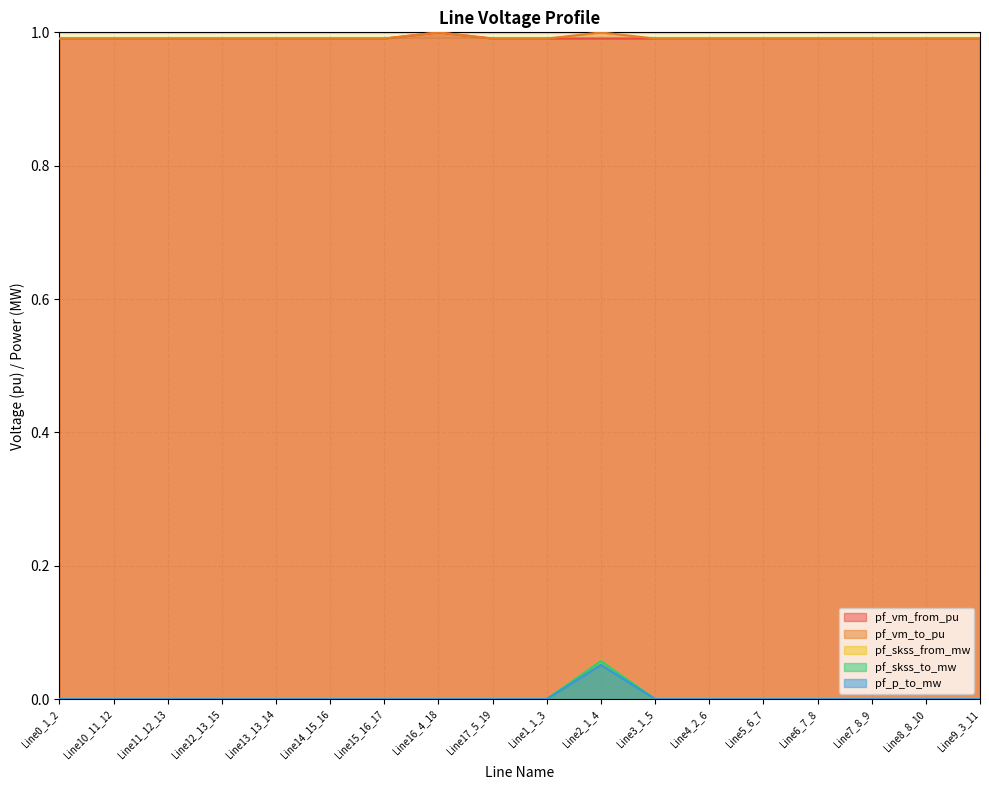

What are all the series names shown in the legend?

pf_vm_from_pu, pf_vm_to_pu, pf_skss_from_mw, pf_skss_to_mw, pf_p_to_mw